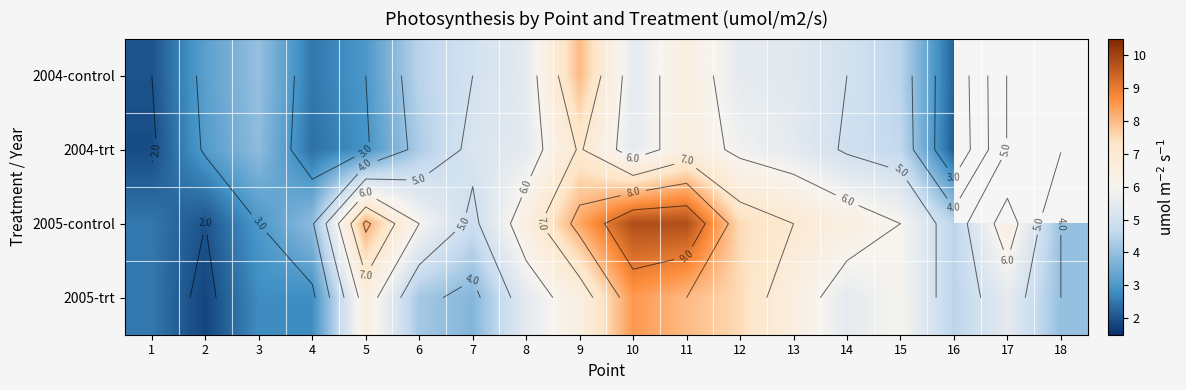

What is the difference between the highest and lowest values at 7?

1.5